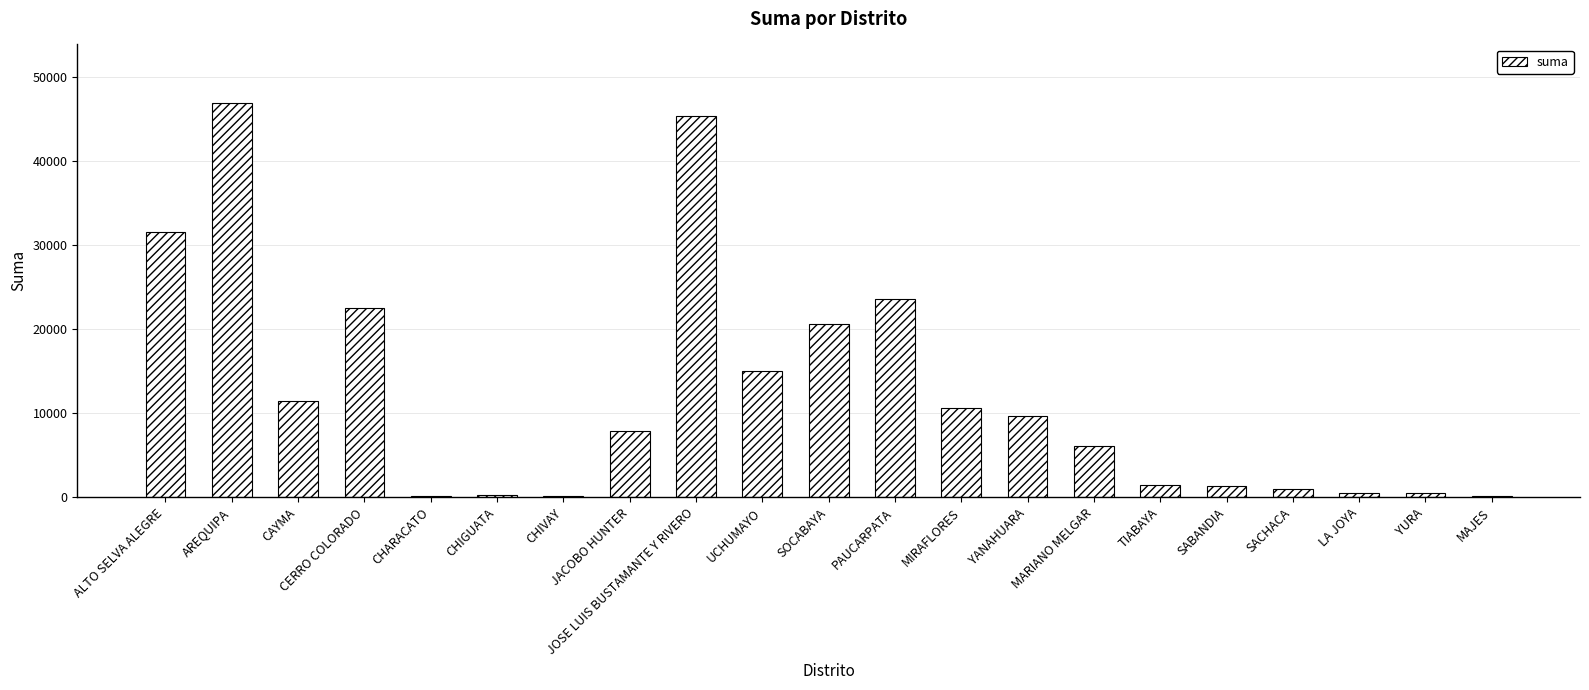

Where does the data first go above 7915?

ALTO SELVA ALEGRE